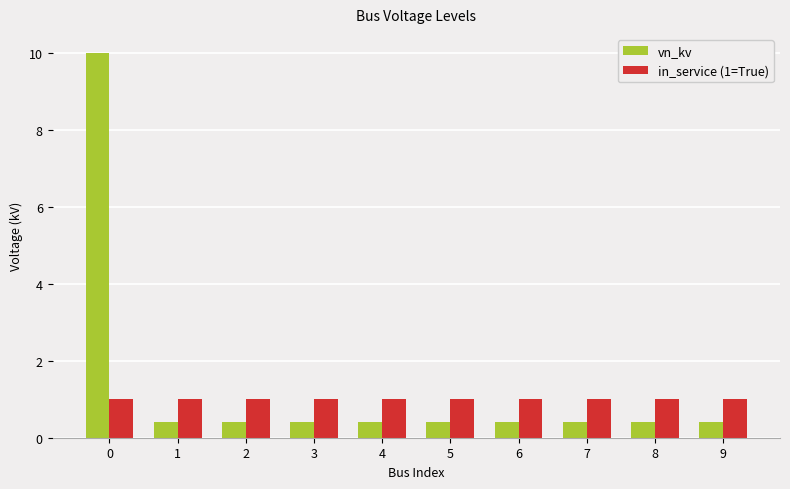

What is the value of the in_service (1=True) bar at the 1st from the left?

1.0